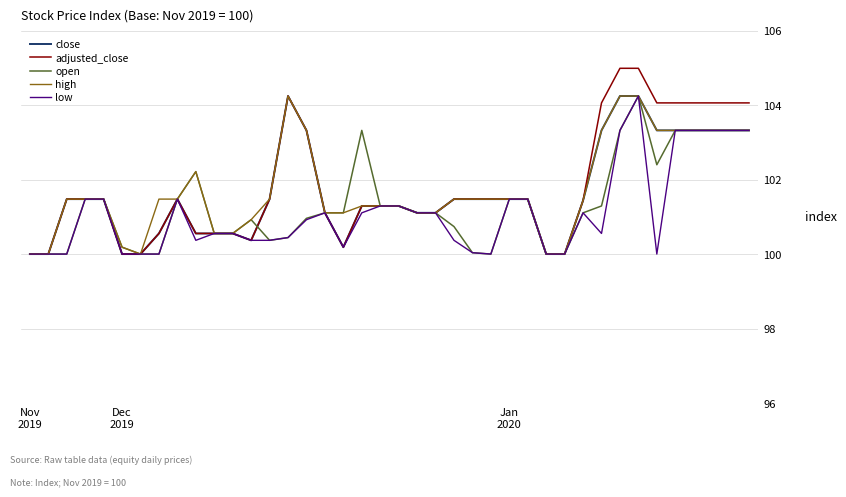

What is the highest value of the high series?

104.2